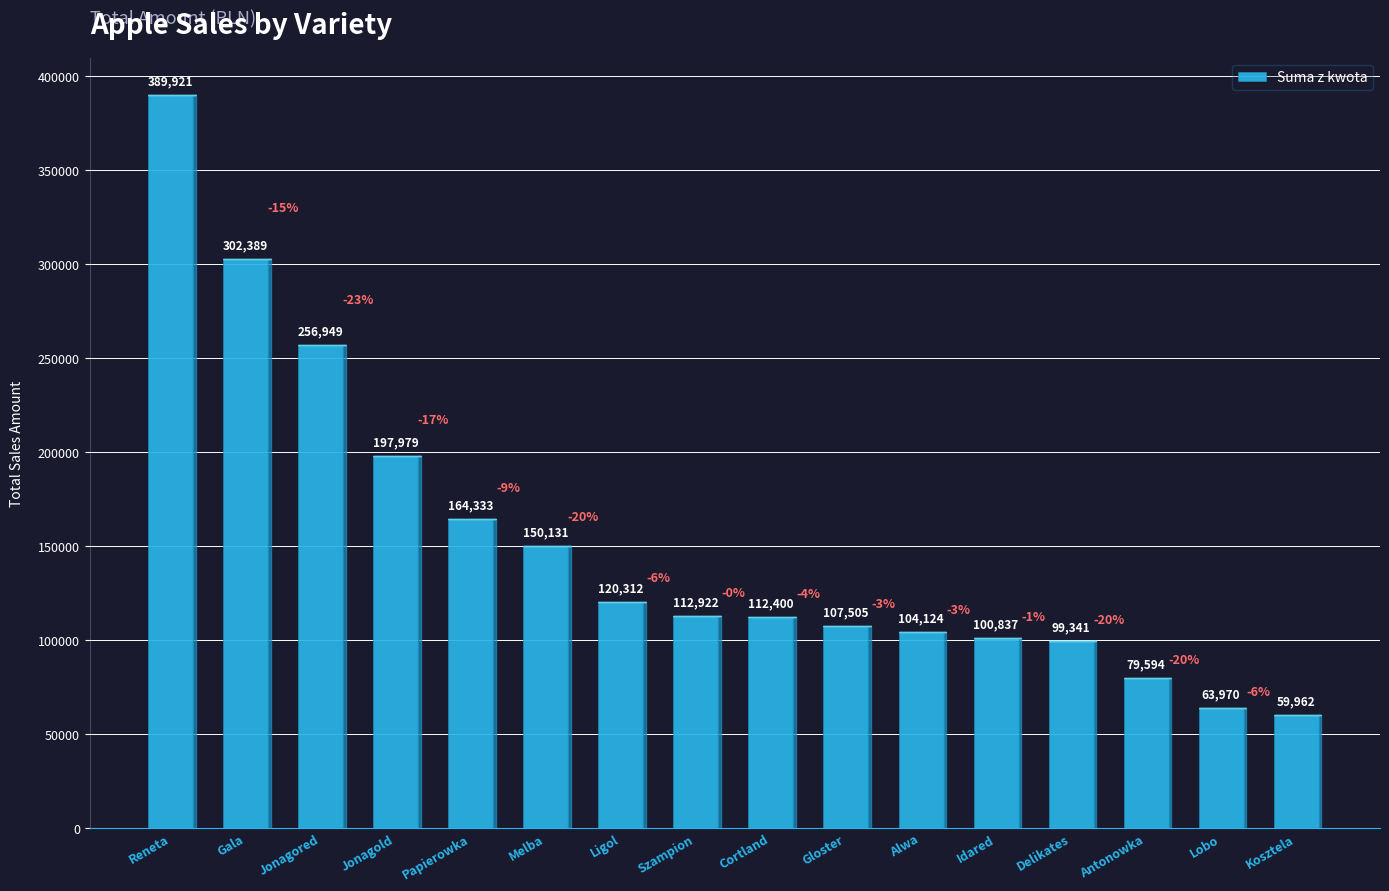

What value does the data have at Alwa?

104124.5